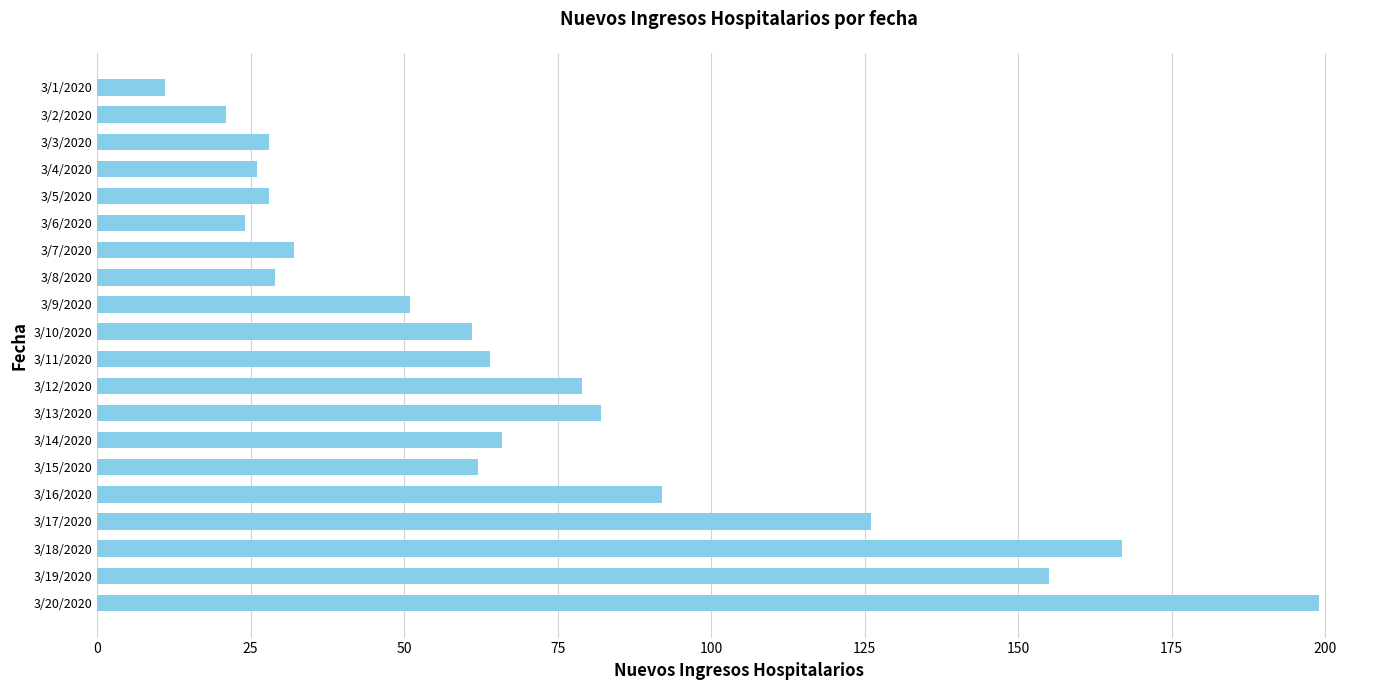

Does the chart contain stacked bars?

No